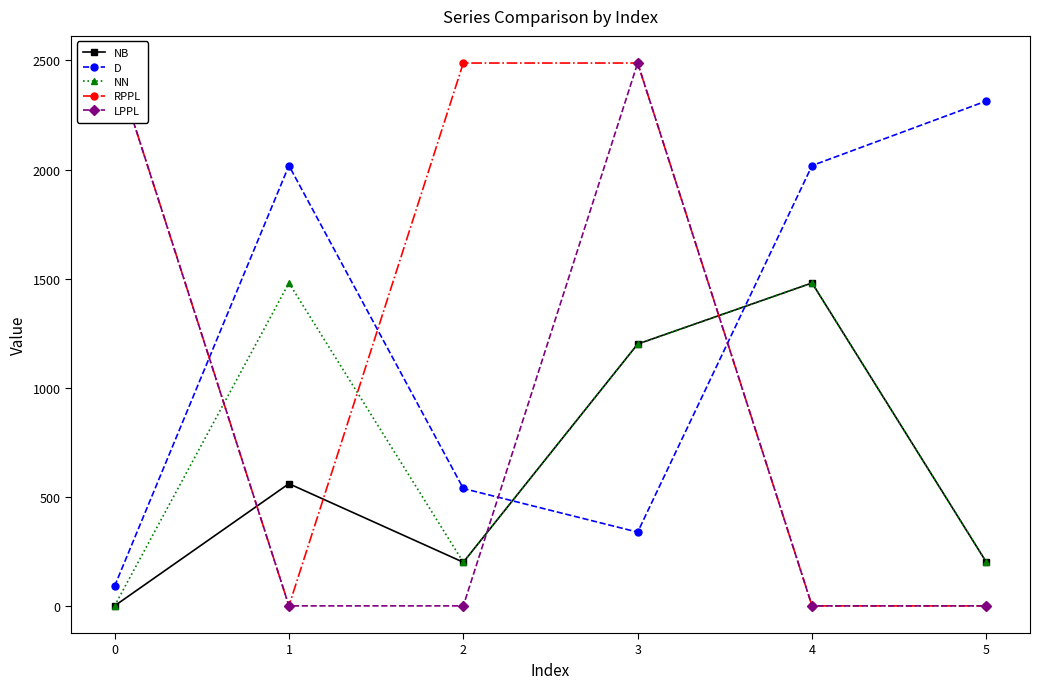

How many values in NB are above zero?

5